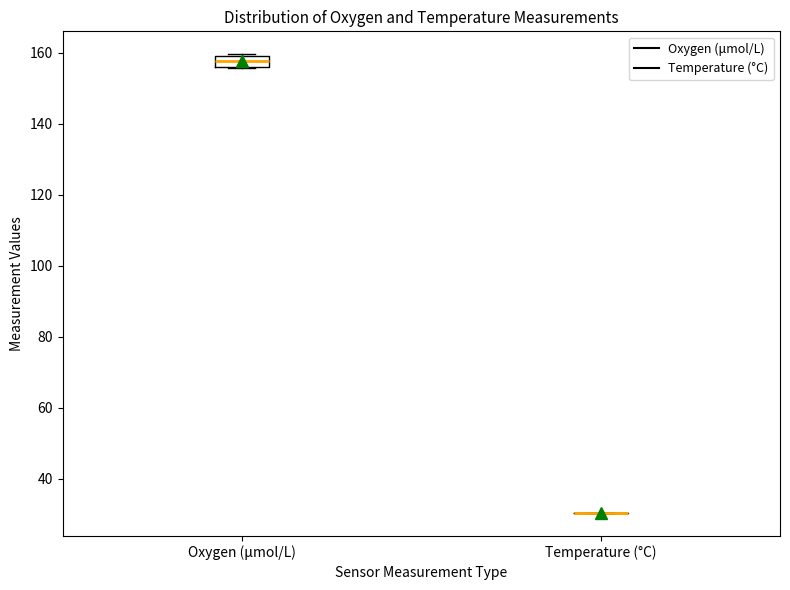

Reading left to right, read every box against the y-axis: the position of its median line, the range the box covers, and the ends of its whiskers. The values are not printed on the chart, so give them approximately, as read against the axis.

Oxygen (μmol/L): median 158, box 156 to 160, whiskers 156 to 160
Temperature (°C): box collapsed to a line at 30, whiskers 30 to 30